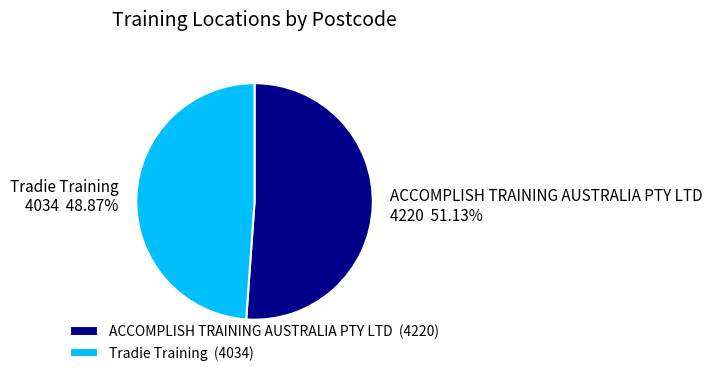

How much of the chart is everything except Tradie Training?

51.1%